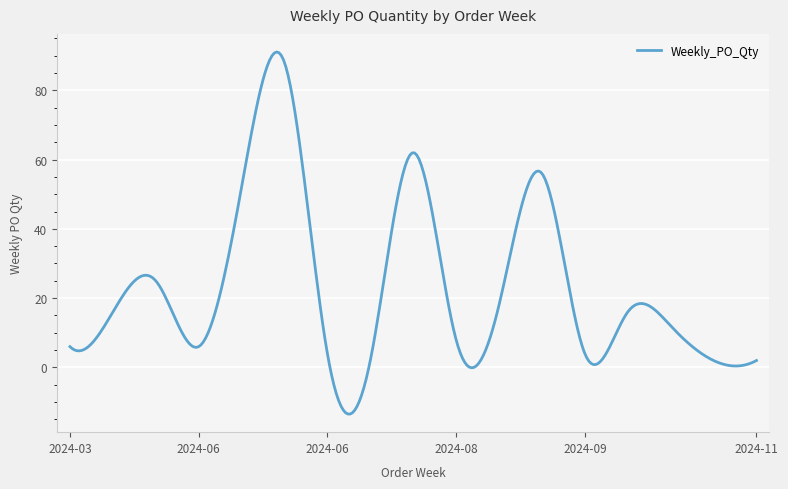

What is the difference between the second highest and minimum values?

104.3